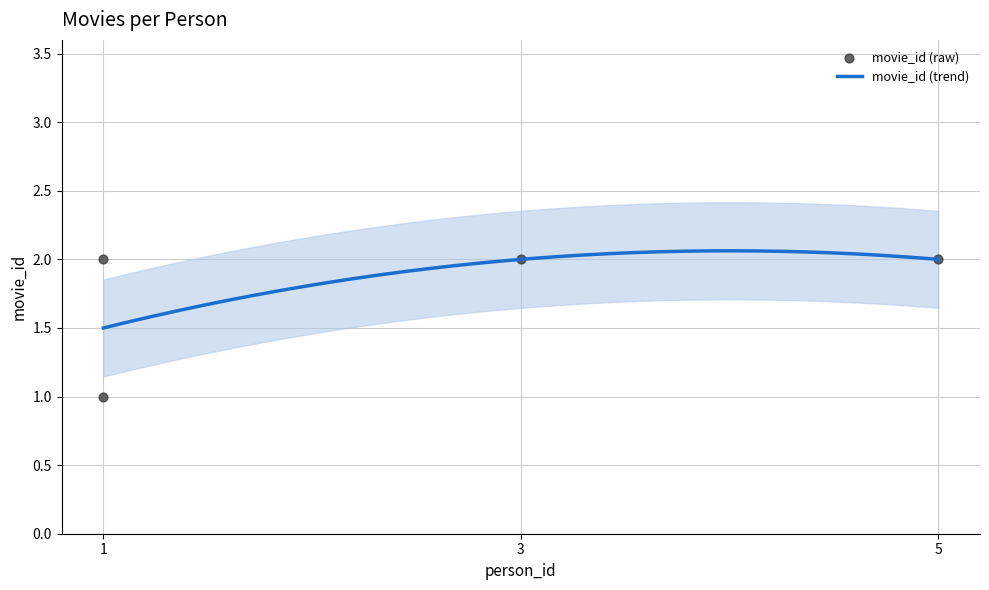

Between 3 and 1, which is larger?

3